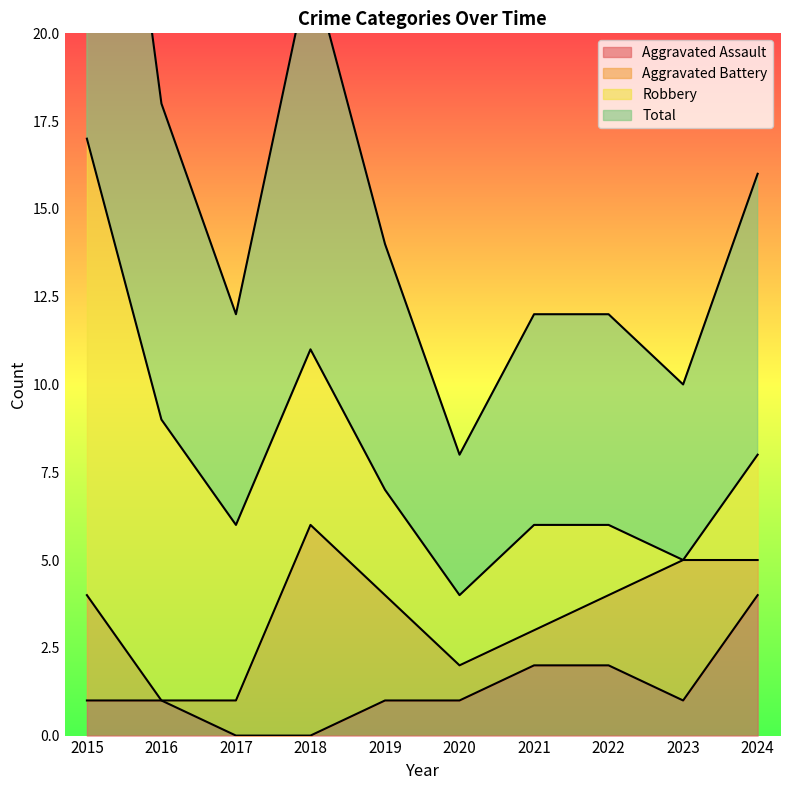

The value of Aggravated Assault at 2022 is 2. True or false?

True